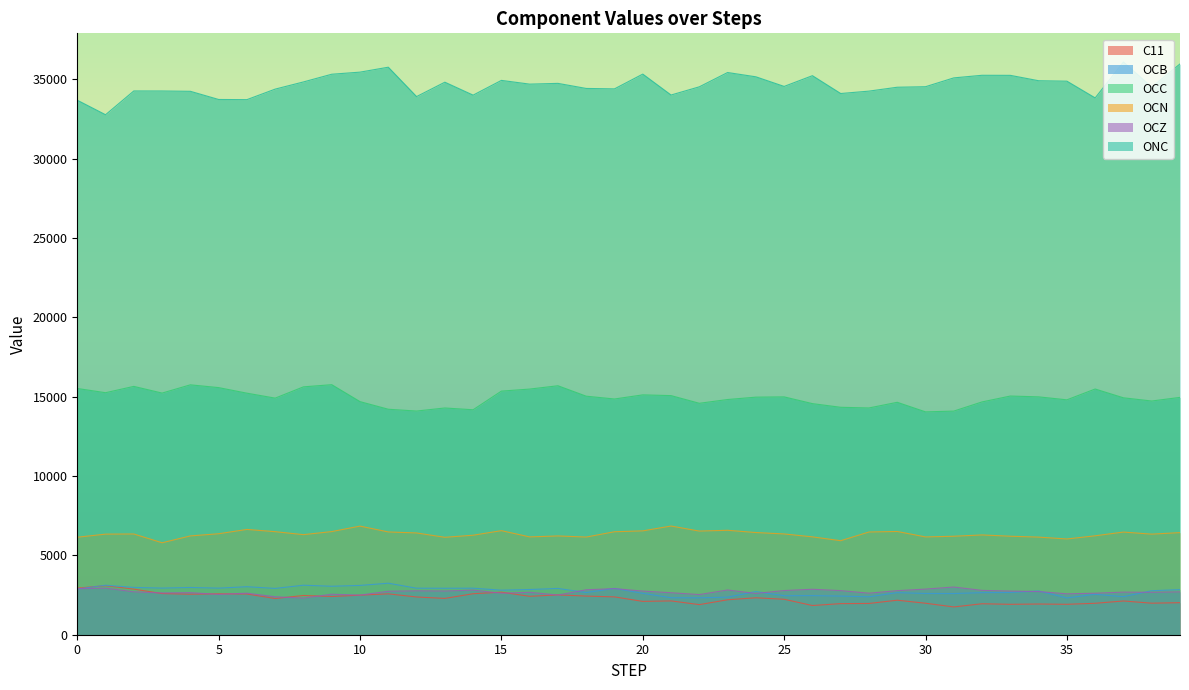

Rank the categories by OCN value from highest to lowest.

21, 10, 6, 23, 15, 20, 22, 29, 9, 7, 19, 11, 28, 37, 24, 39, 12, 5, 25, 2, 1, 38, 8, 32, 14, 36, 4, 17, 33, 31, 26, 16, 30, 18, 34, 0, 13, 35, 27, 3